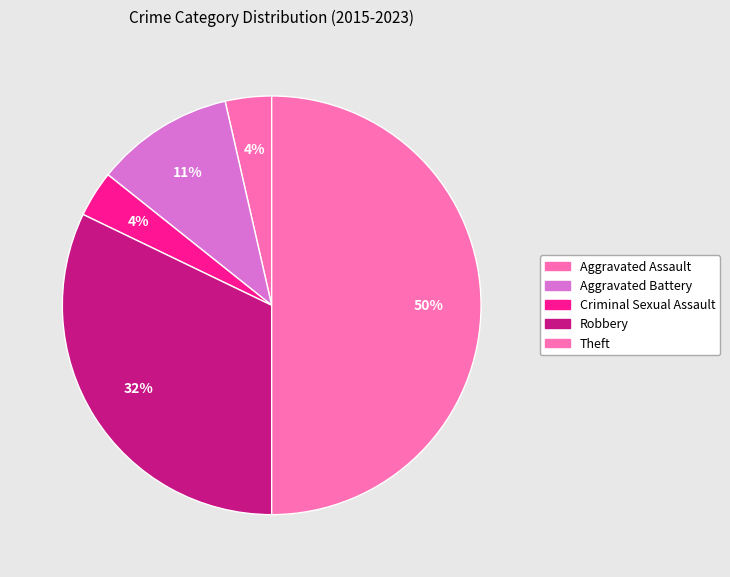

To the nearest percent, what is the combined percentage of Criminal Sexual Assault and Robbery?

36%